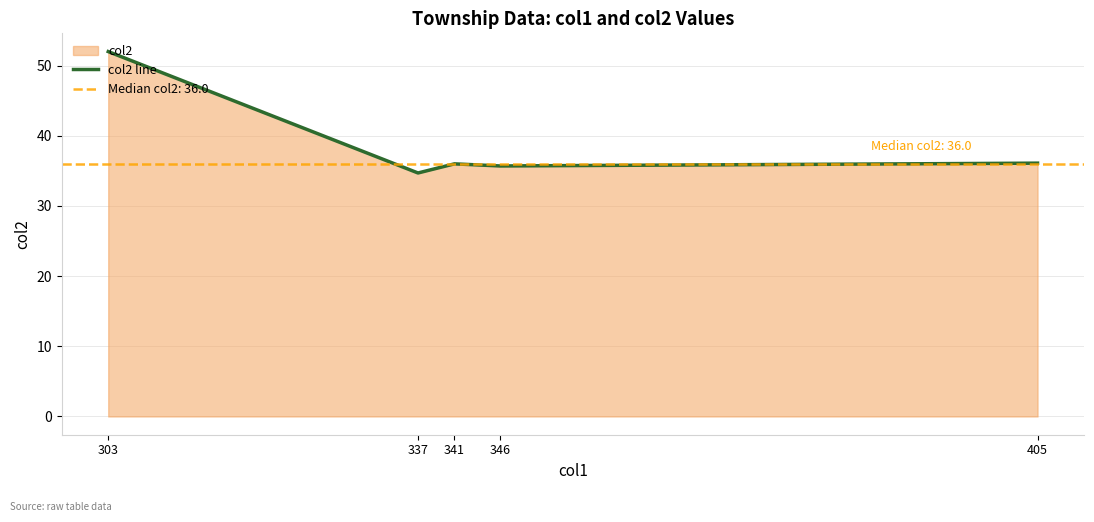

What is the difference between the second highest and second lowest values?

0.4